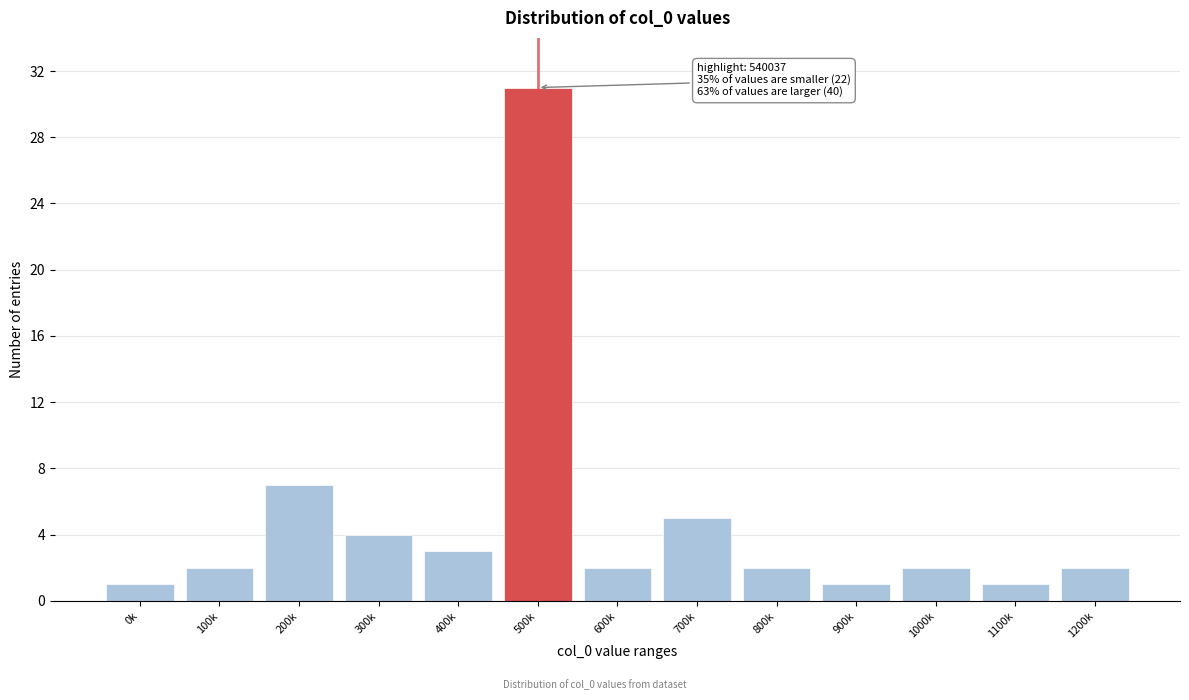

Reading right to left, transcribe all the data shown in this chart.

2	1	2	1	2	5	2	31	3	4	7	2	1